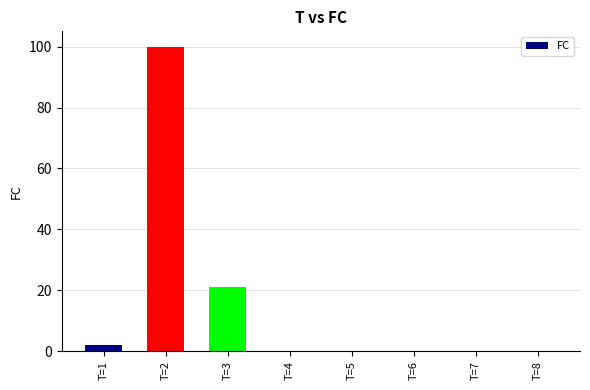

Where is the data nearest to the value 50?

T=3